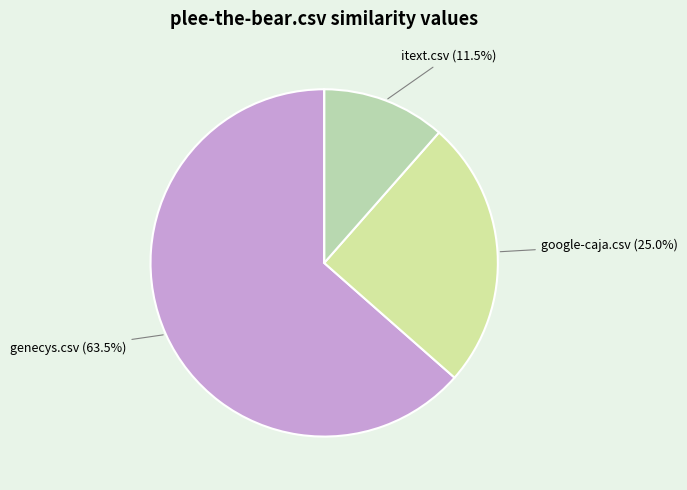

How many segments does this pie chart have?

4